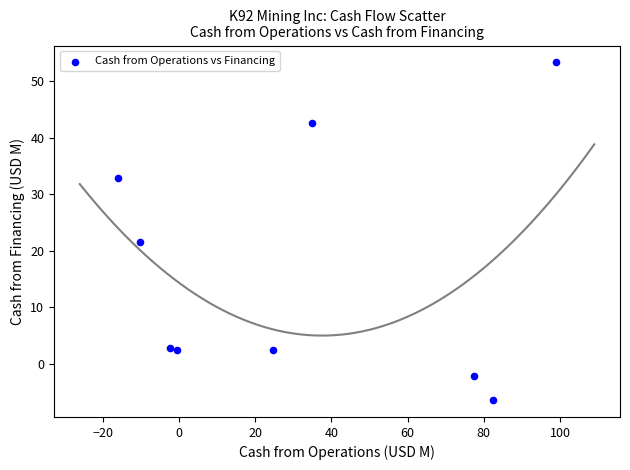

What Y value in the scatter plot is closest to 23?

21.5